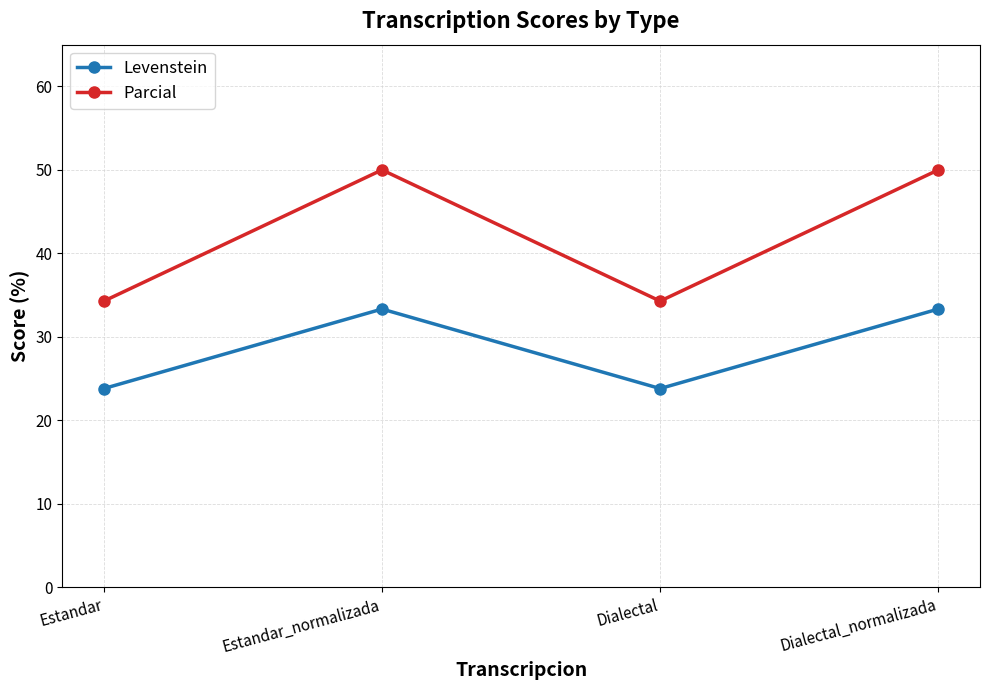

What is the label of the 4th point from the right?

Estandar